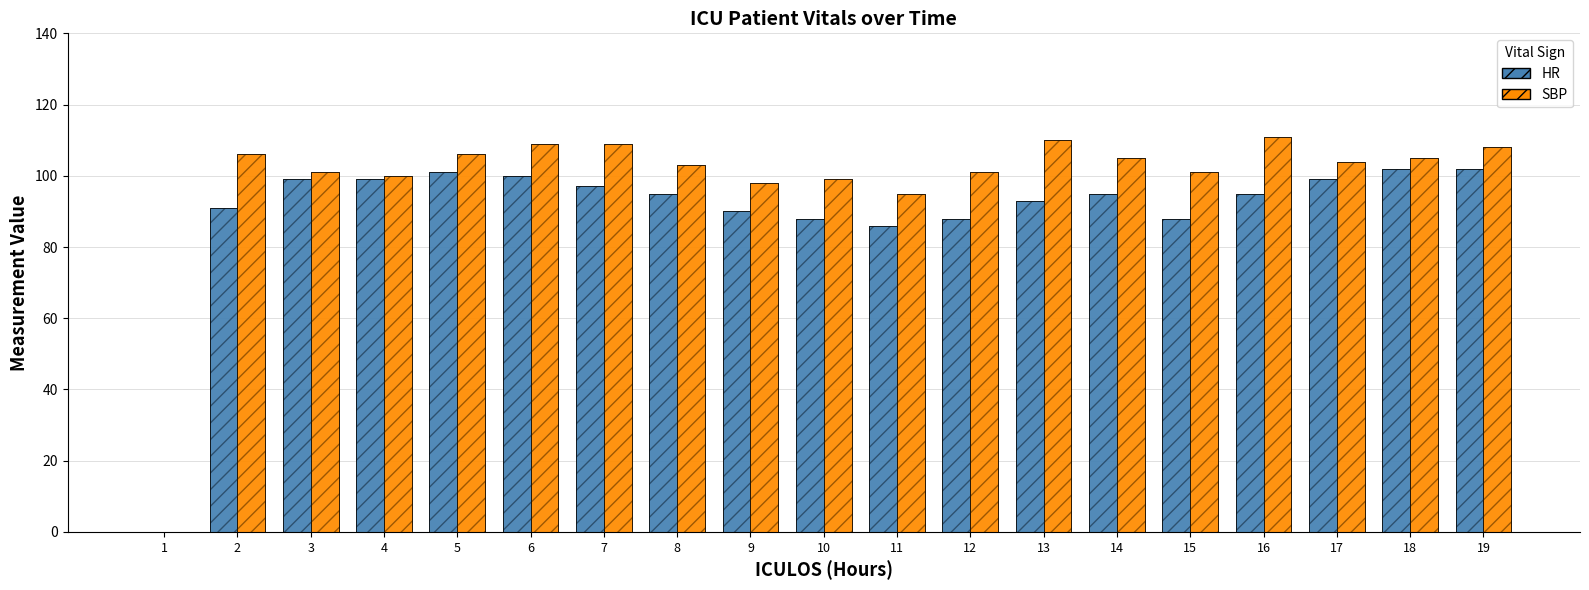

Reading left to right, extract all data points from this chart.

HR: 0	91	99	99	101	100	97	95	90	88	86	88	93	95	88	95	99	102	102
SBP: 0	106	101	100	106	109	109	103	98	99	95	101	110	105	101	111	104	105	108